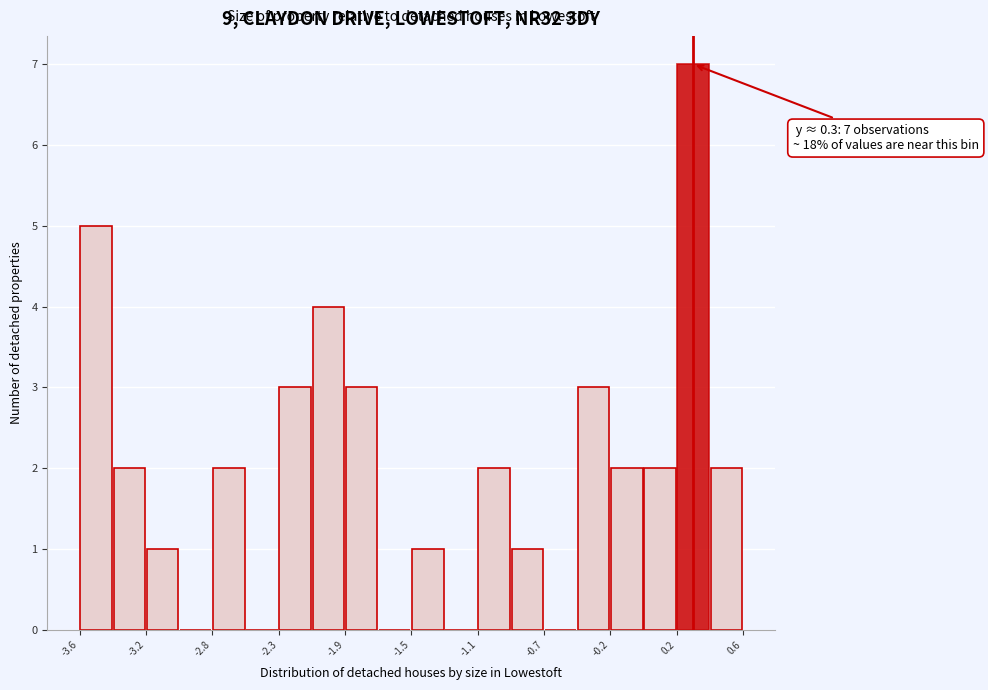

Which range on the x-axis has the tallest bar?

0.18 to 0.39